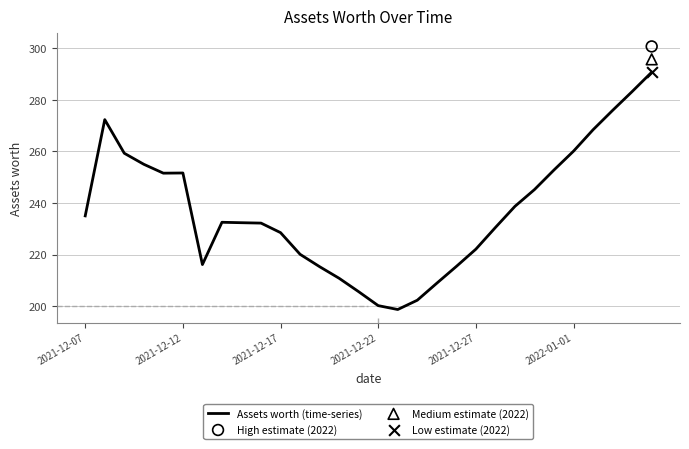

What is the change in value from 14 to 18?

+3.3